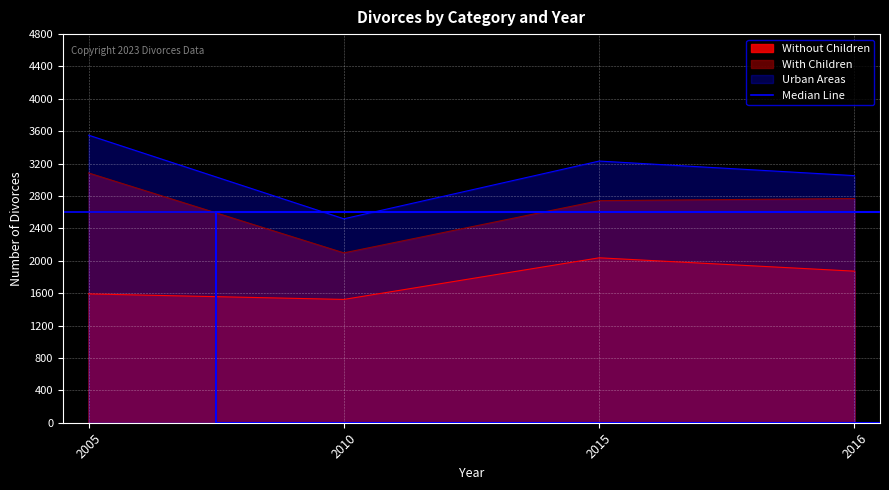

Which series has the largest total across all categories?

Urban Areas